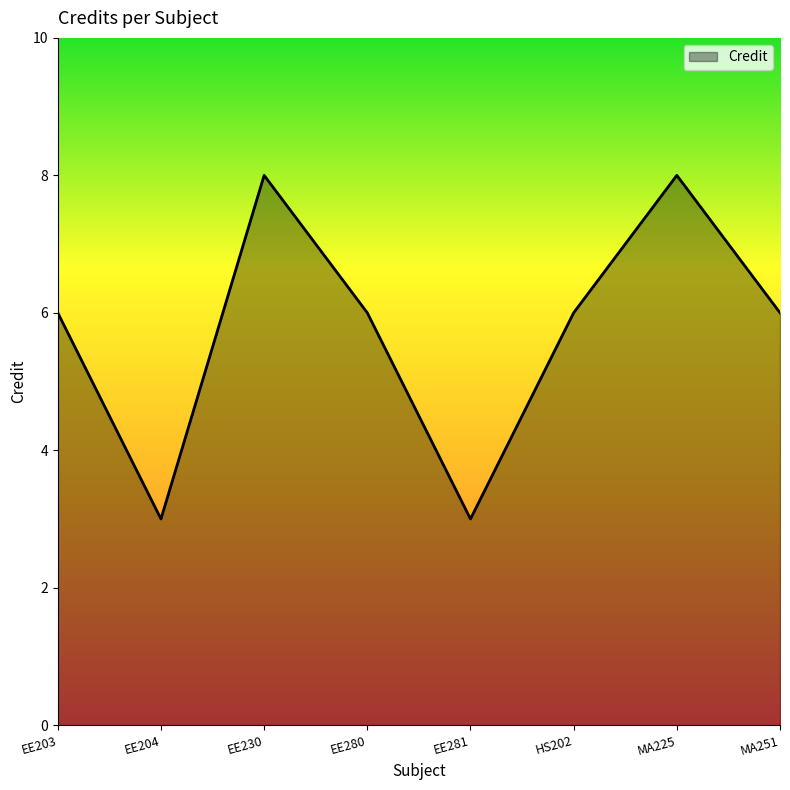

What is the difference between the maximum and minimum values?

5